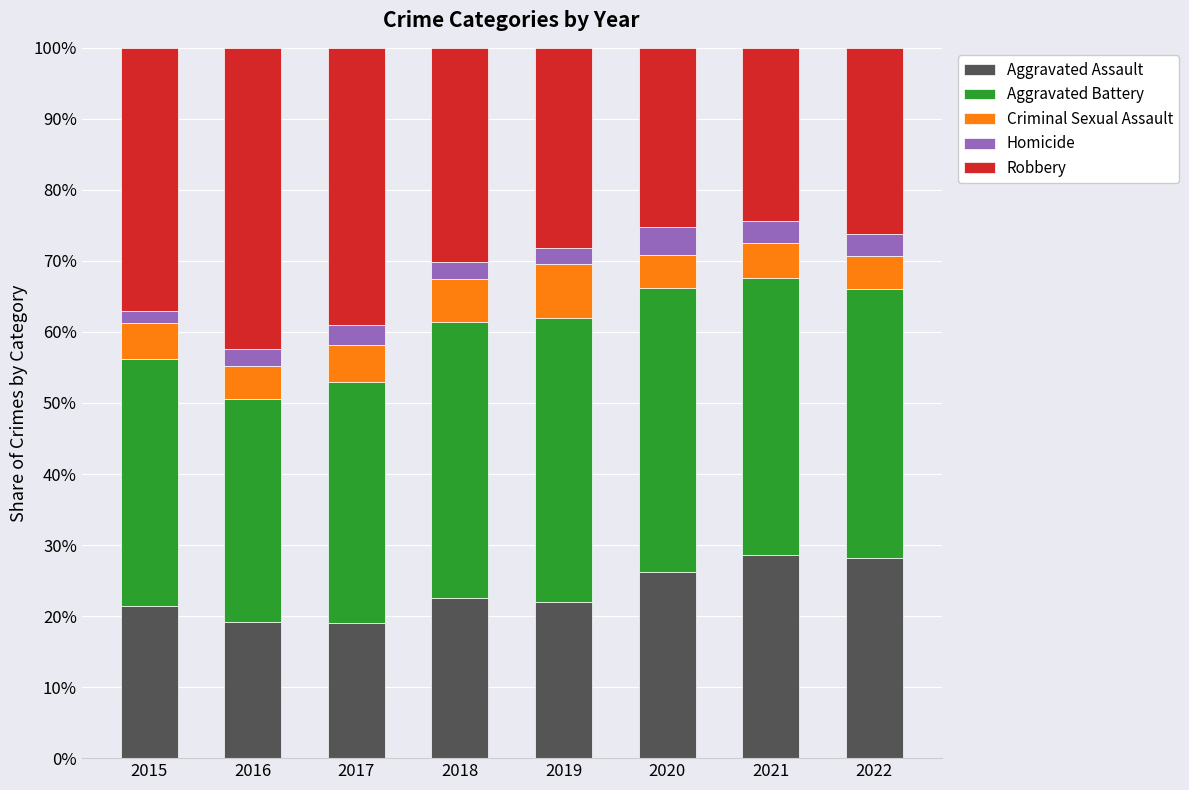

What is the minimum value for Aggravated Assault?

19.0